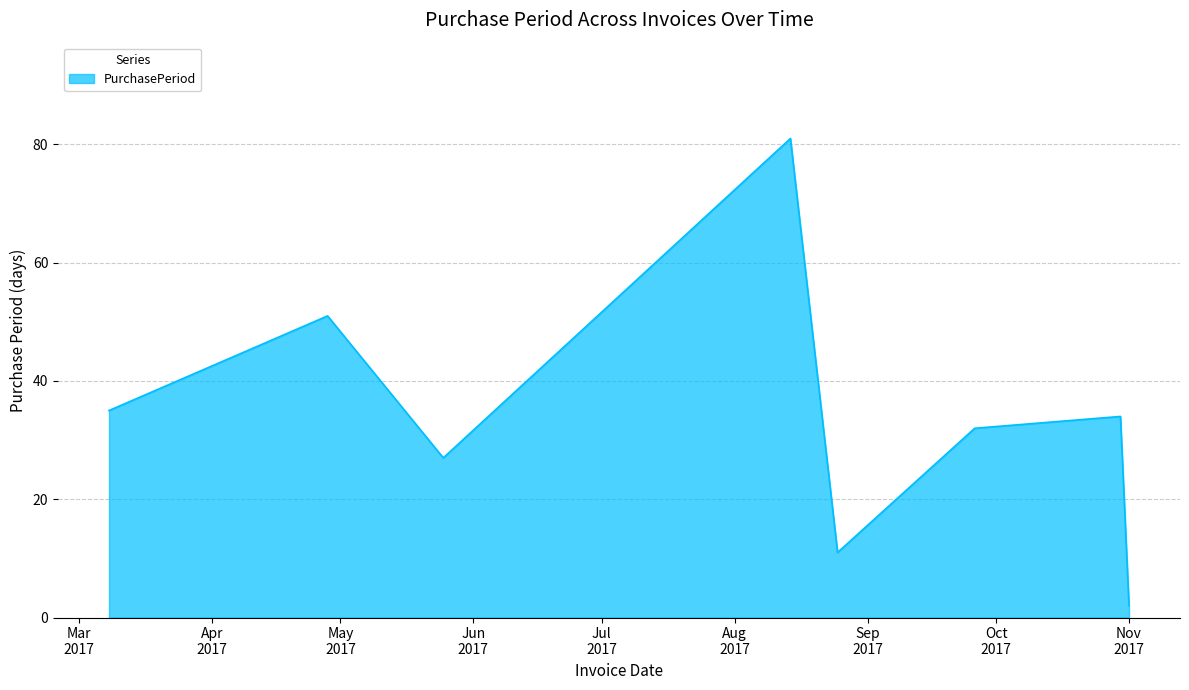

What is the maximum value shown in the chart?

81